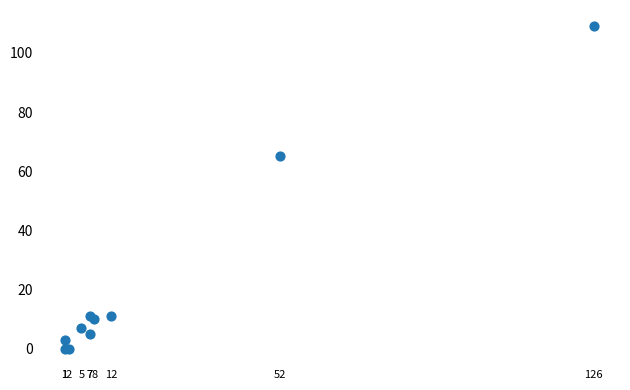

What Y value in the scatter plot is closest to 54?

65